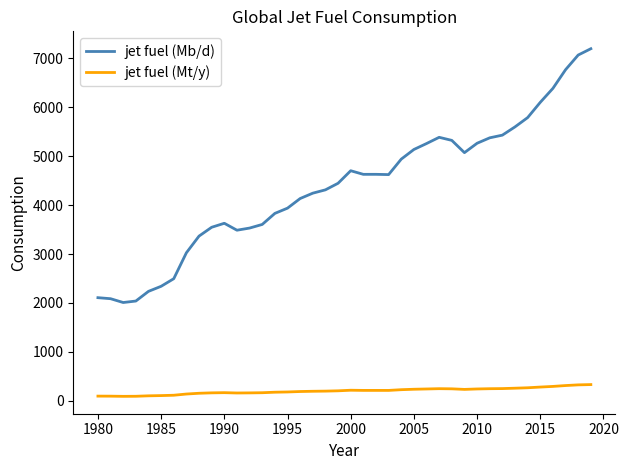

Rank the series by their average value, from lowest to highest.

jet fuel (Mt/y), jet fuel (Mb/d)